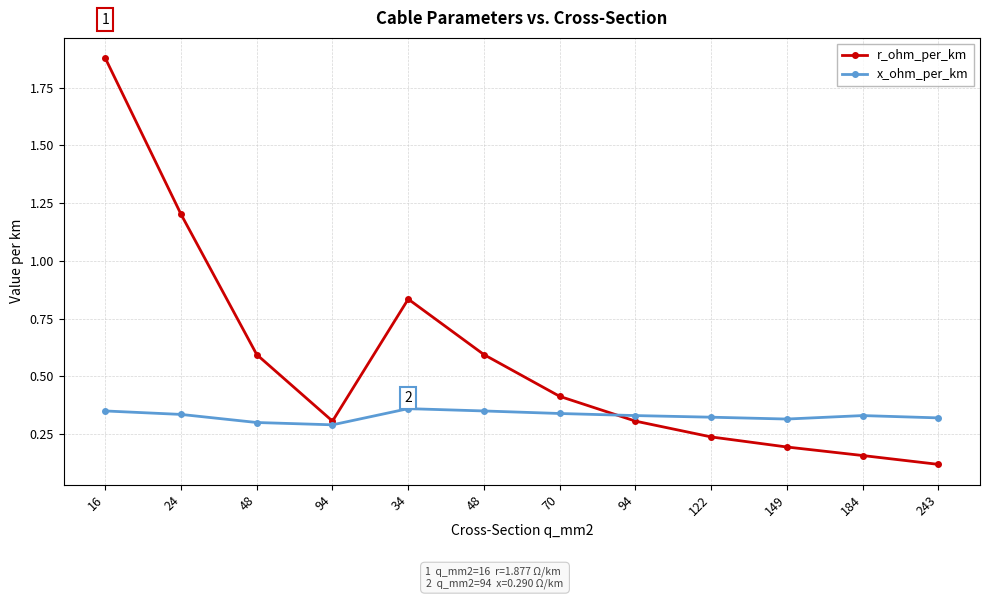

What is the sum of the r_ohm_per_km values at 94 and 243?

0.4